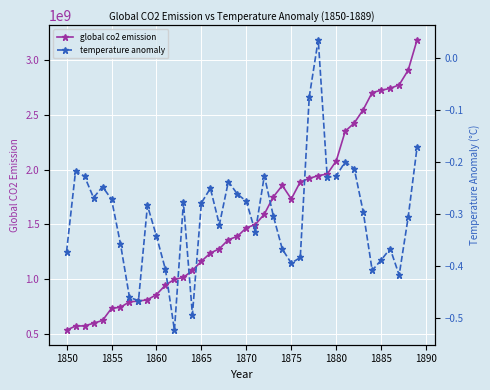

Reading left to right, extract all data points from this chart.

global co2 emission: 532313248.0	570777920.0	571719568.0	595814032.0	621359440.0	732133152.0	741850080.0	791654832.0	798407584.0	810256960.0	857925600.0	944014944.0	996816848.0	1014121920.0	1078150320.0	1161880048.0	1237413408.0	1276119904.0	1359369648.0	1389128656.0	1468197776.0	1497139712.0	1592590576.0	1750116928.0	1854705808.0	1731269312.0	1887634176.0	1918448416.0	1944924480.0	1958620512.0	2078832688.0	2350052960.0	2424692304.0	2547044256.0	2703522704.0	2724293920.0	2741859136.0	2773831200.0	2907285072.0	3186562480.0
temperature anomaly: -0.4	-0.2	-0.2	-0.3	-0.2	-0.3	-0.4	-0.5	-0.5	-0.3	-0.3	-0.4	-0.5	-0.3	-0.5	-0.3	-0.3	-0.3	-0.2	-0.3	-0.3	-0.3	-0.2	-0.3	-0.4	-0.4	-0.4	-0.1	0.0	-0.2	-0.2	-0.2	-0.2	-0.3	-0.4	-0.4	-0.4	-0.4	-0.3	-0.2